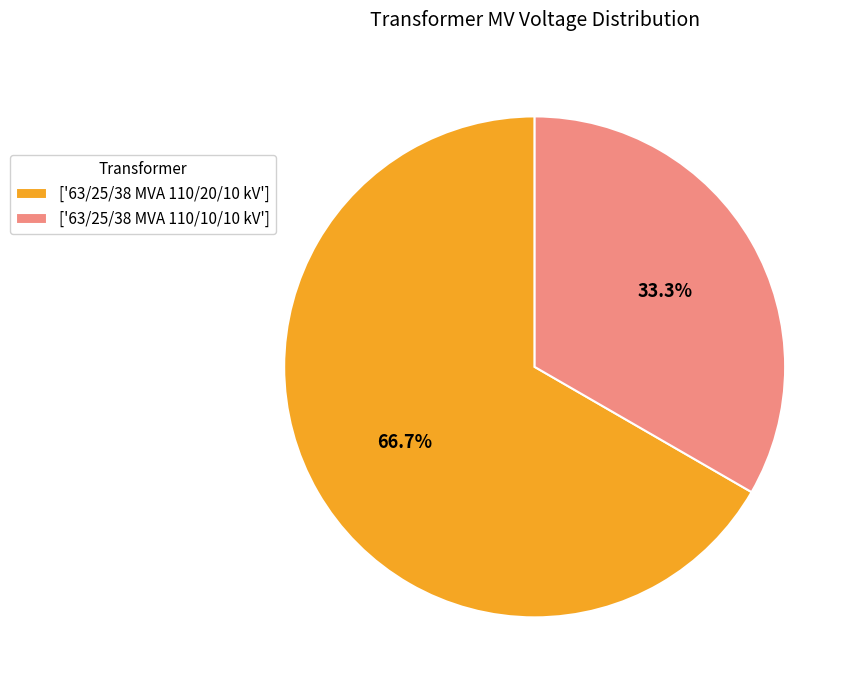

How much of the chart is everything except ['63/25/38 MVA 110/20/10 kV']?

33.3%